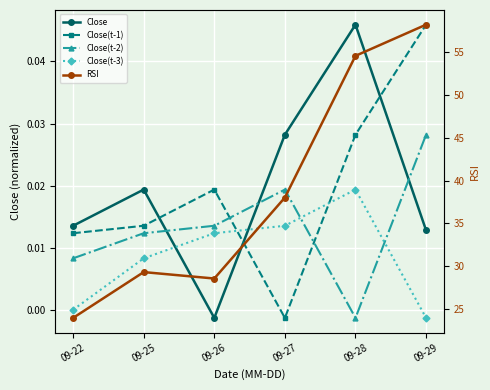

What is the total value across all series at 09-22?

24.0